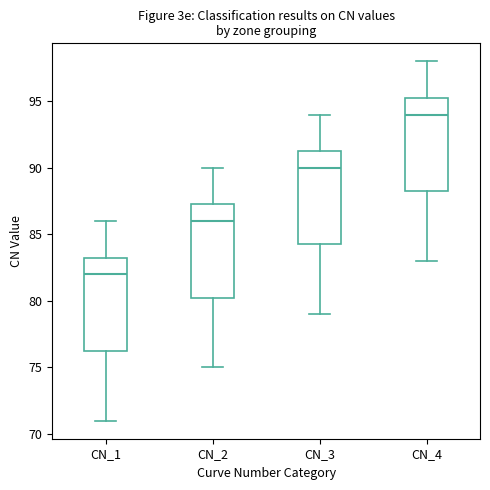

Where does the upper whisker of the box for CN_2 end on the y-axis? The values are not printed on the chart, so give them approximately, as read against the axis.

90.0